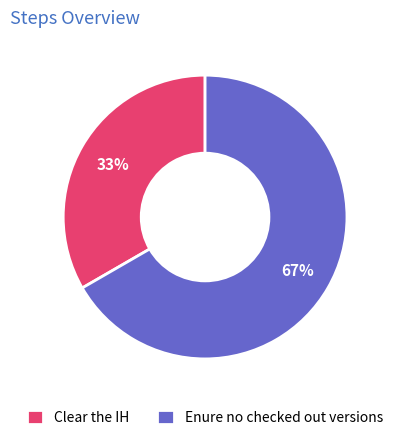

How many segments does this pie chart have?

2